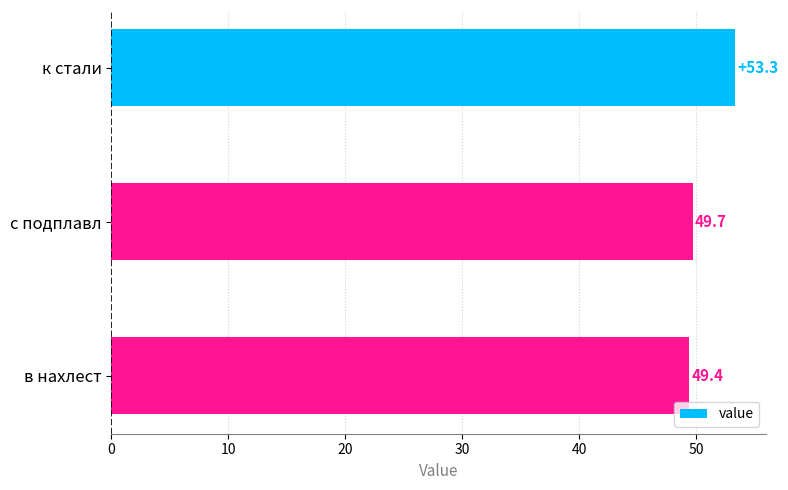

What is the greatest value displayed?

53.3